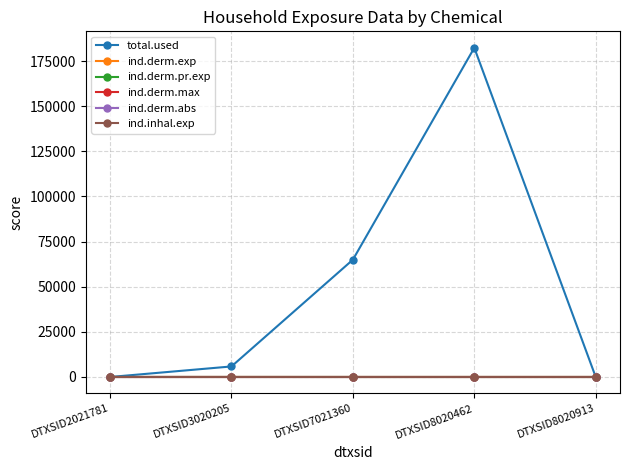

At which label does ind.derm.max reach its minimum?

DTXSID2021781